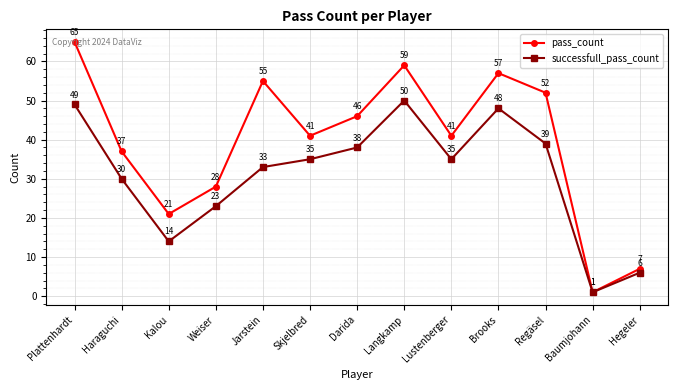

Where does the pass_count series first go above 41?

Plattenhardt